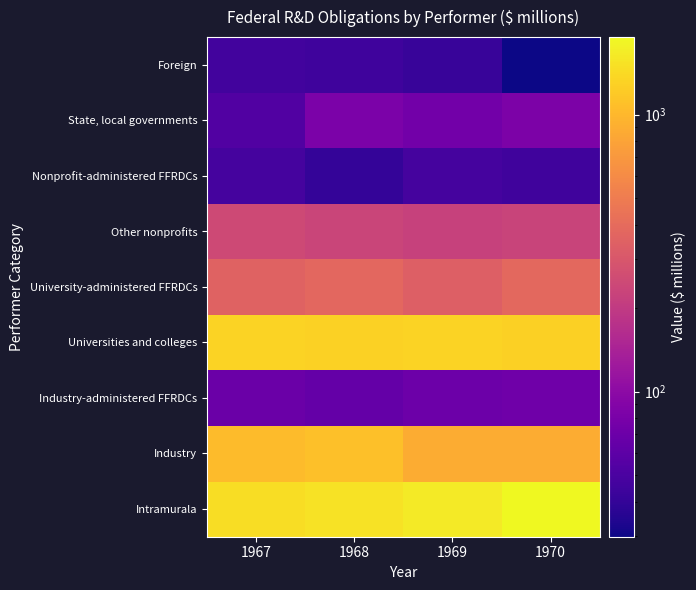

What is the total value across all series at 1970?

4900.8